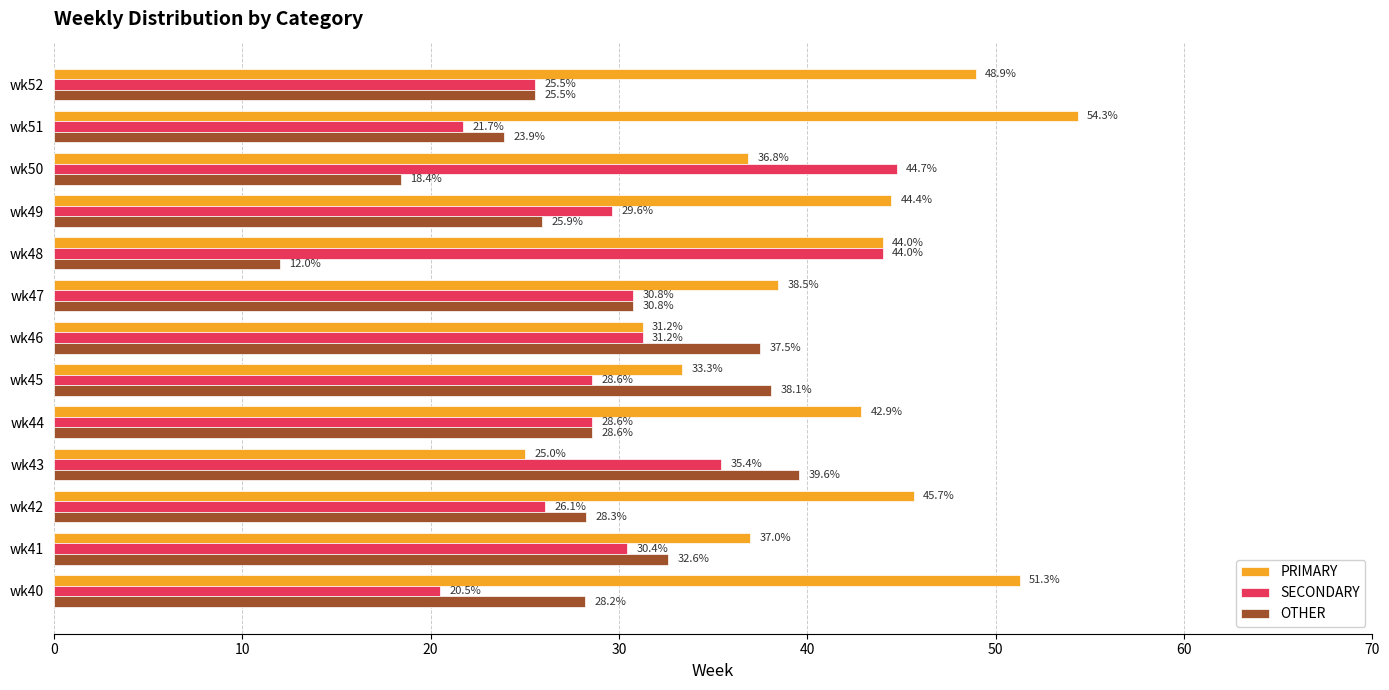

What is the sum of all PRIMARY values?

533.4